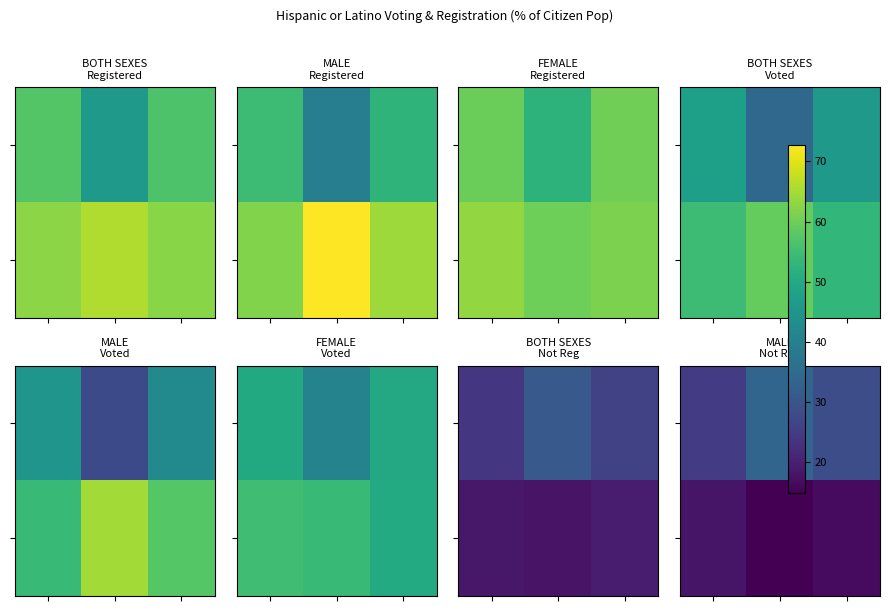

At which category is the sum across all series the highest?

1